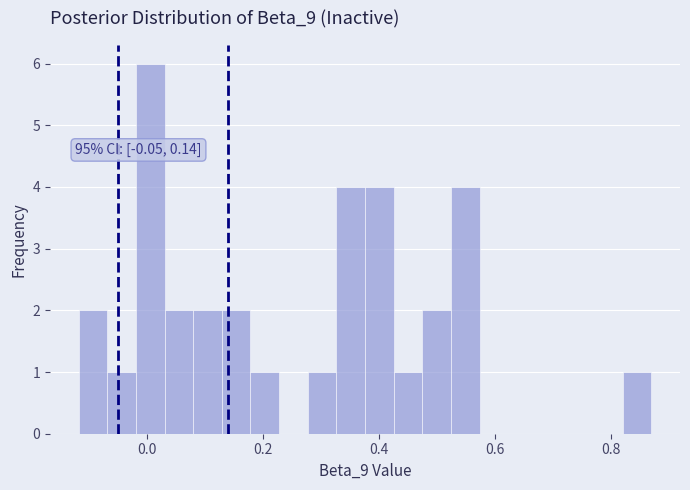

Around what value on the x-axis is the tallest bar? Give the approximate position of its centre, as read against the axis.

0.00